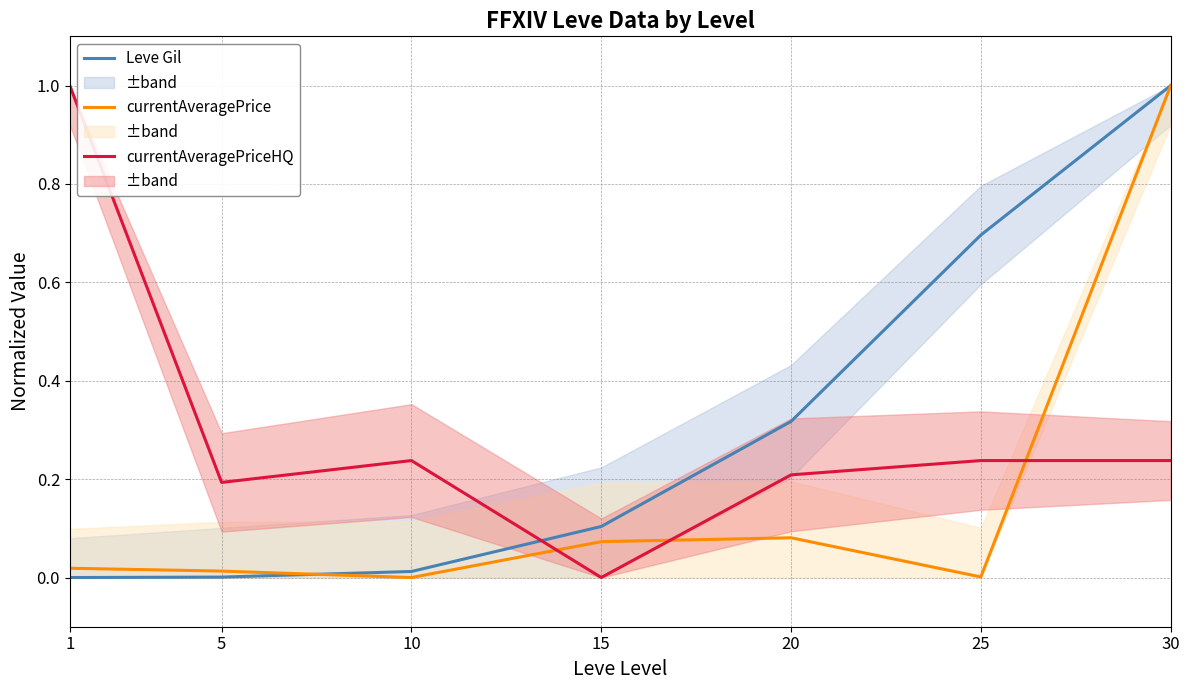

True or false: Leve Gil has more than 2 points higher than both neighbors.

False